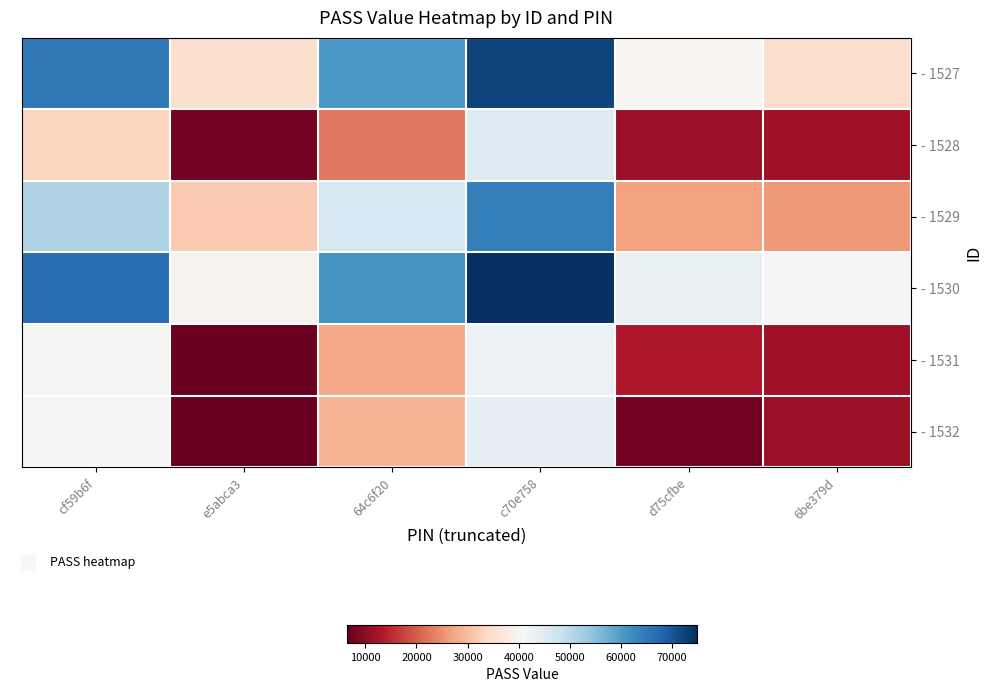

At which category does the chart reach its minimum across all series?

e5abca3